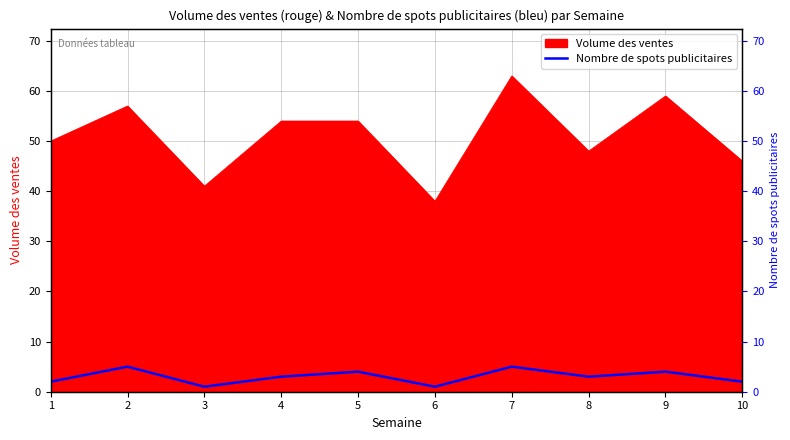

The value at 3 is 1. True or false?

True